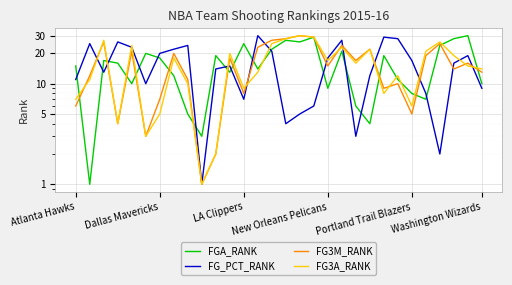

At which category is the sum across all series the highest?

14